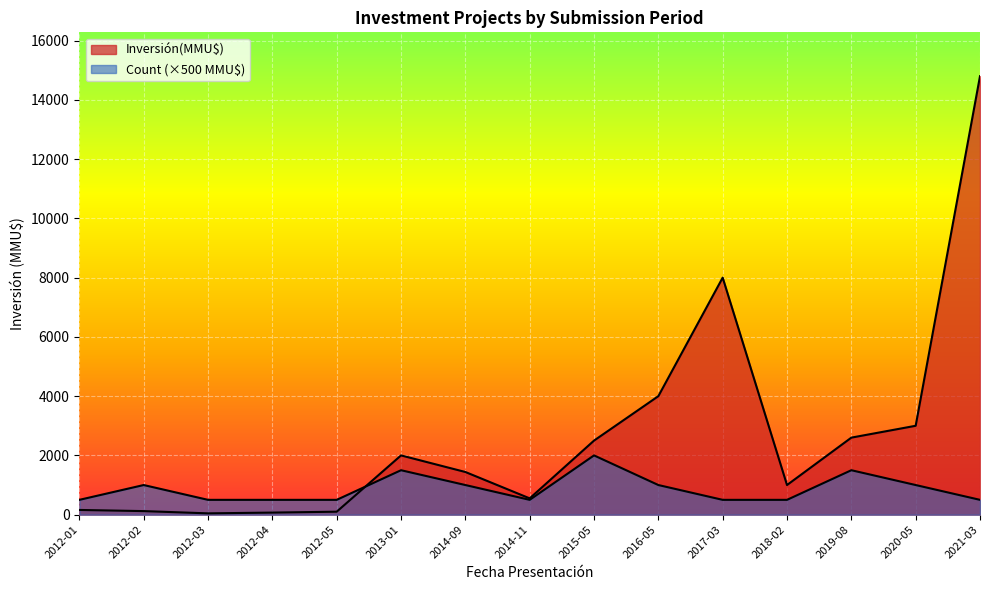

How many lines are shown in the chart?

2